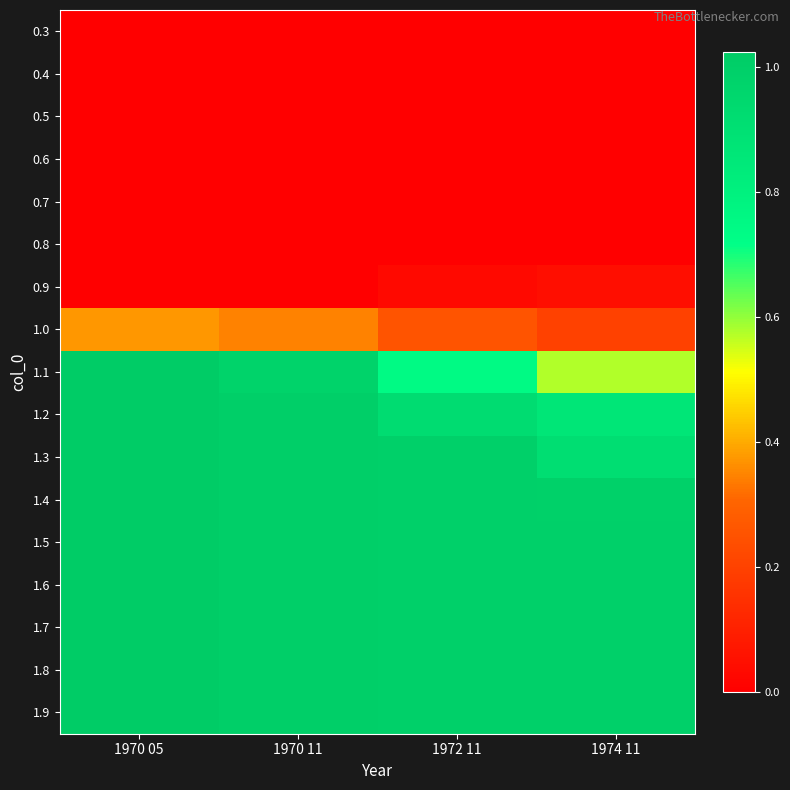

Count the number of data series in this chart.

17